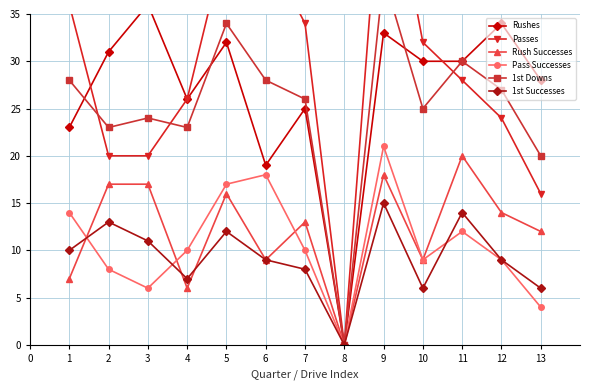

How many categories are shown in the chart?

13